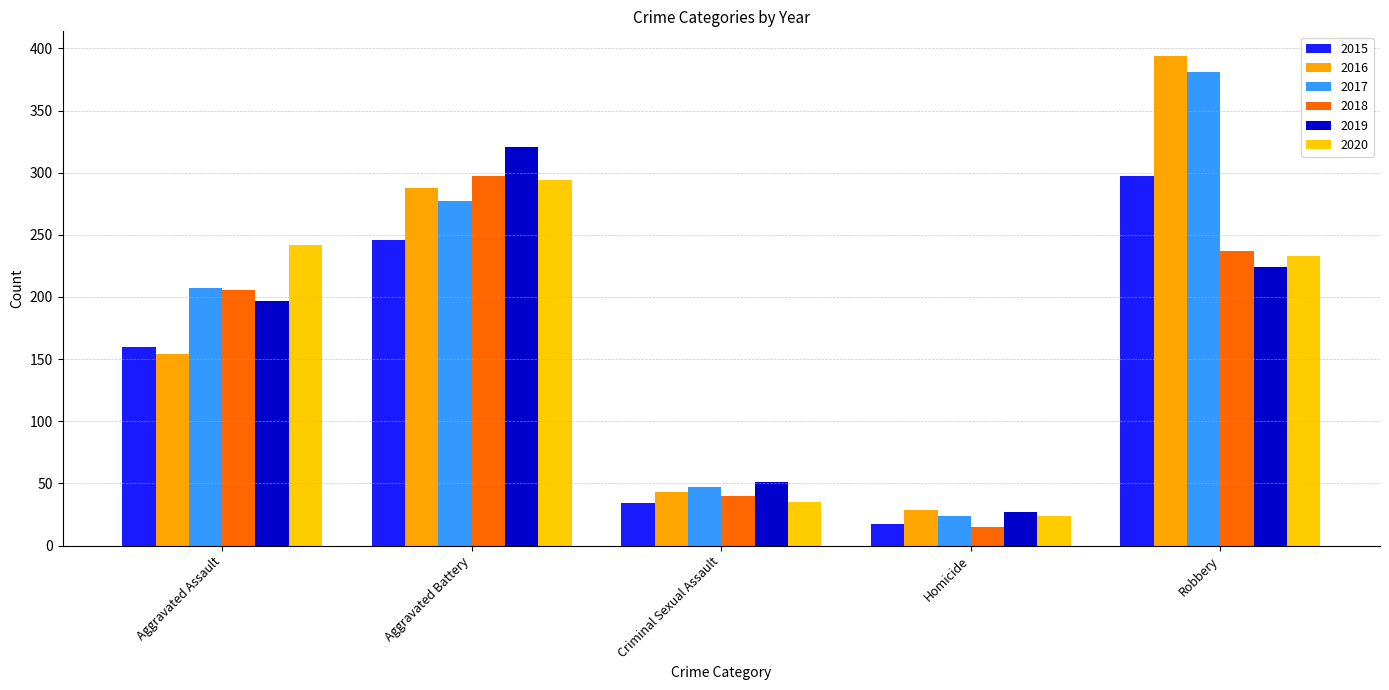

Between Criminal Sexual Assault and Aggravated Assault, which is larger?

Aggravated Assault